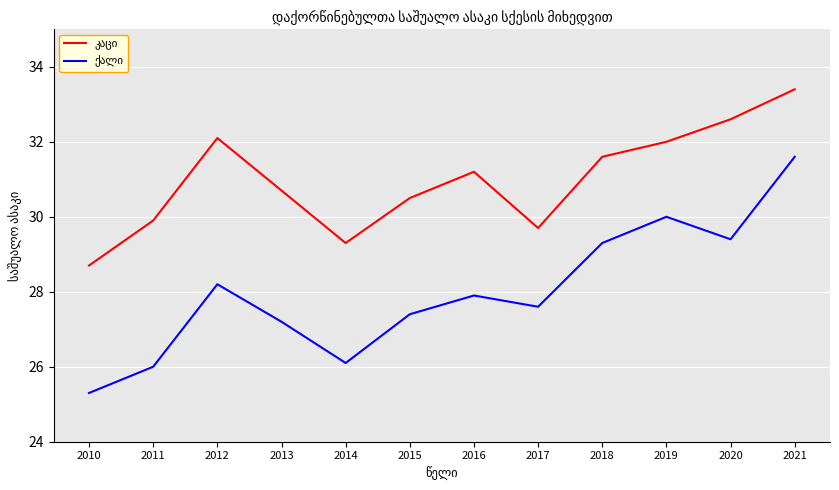

What is the difference between the highest and lowest values at 2012?

3.9